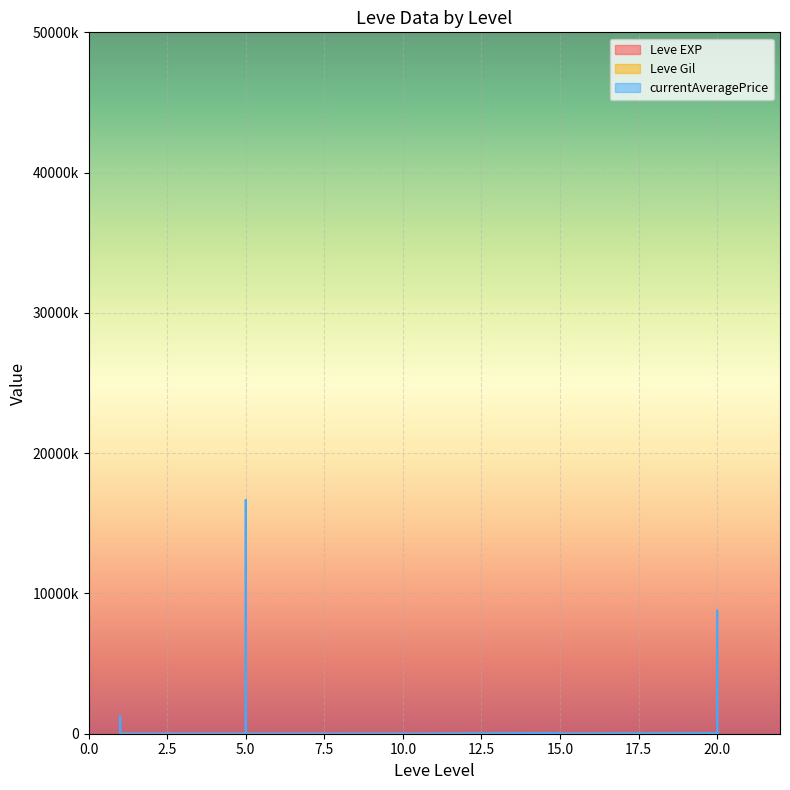

Between which two adjacent categories do Leve Gil and currentAveragePrice first intersect?

5 and 5